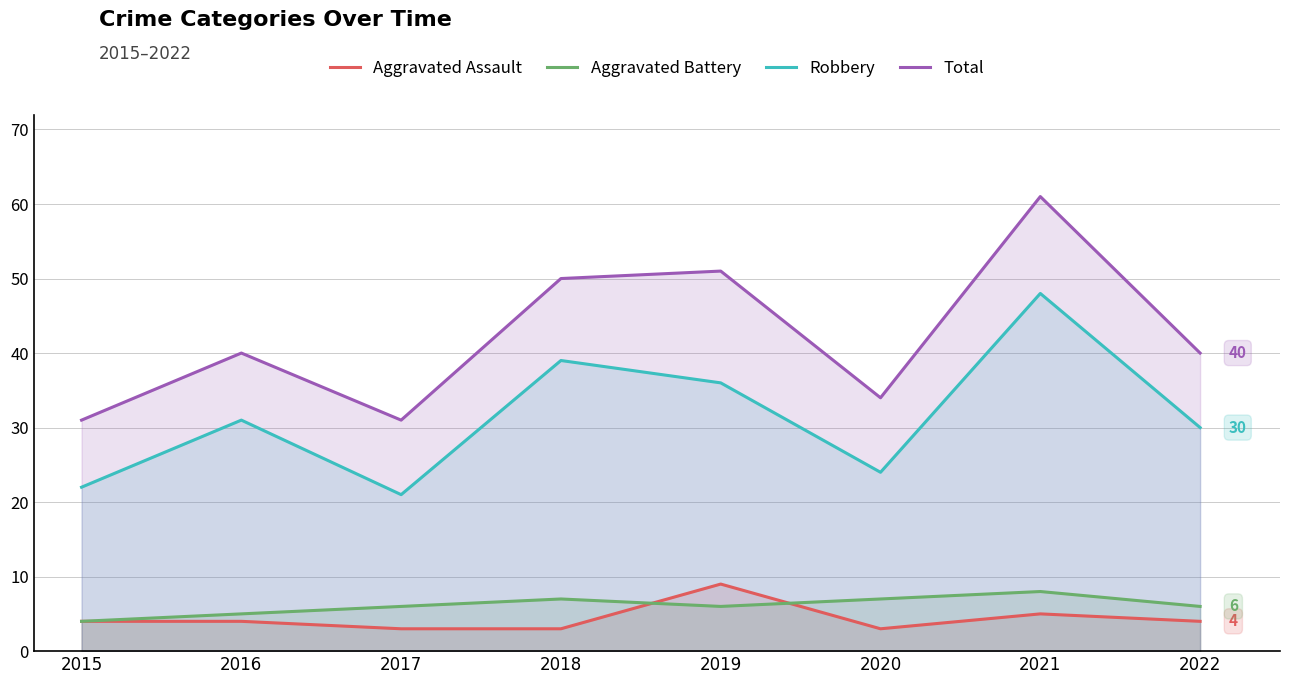

True or false: Robbery and Aggravated Assault cross at least once.

False